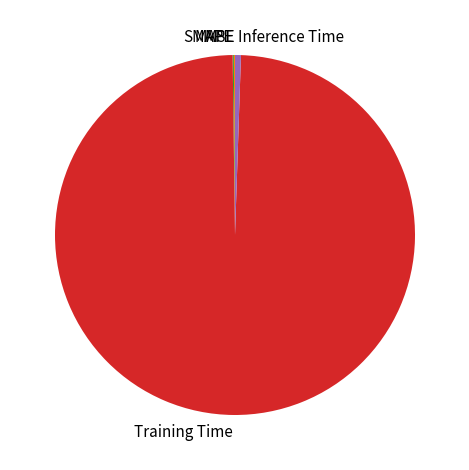

What is the majority slice?

Training Time